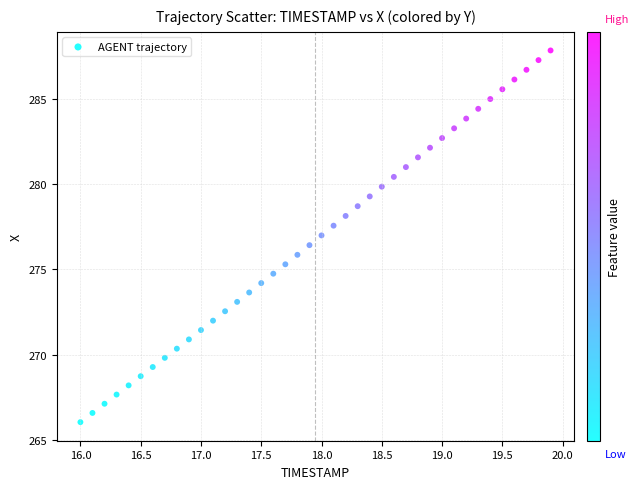

What is the range of X values (max minus min)?

3.9